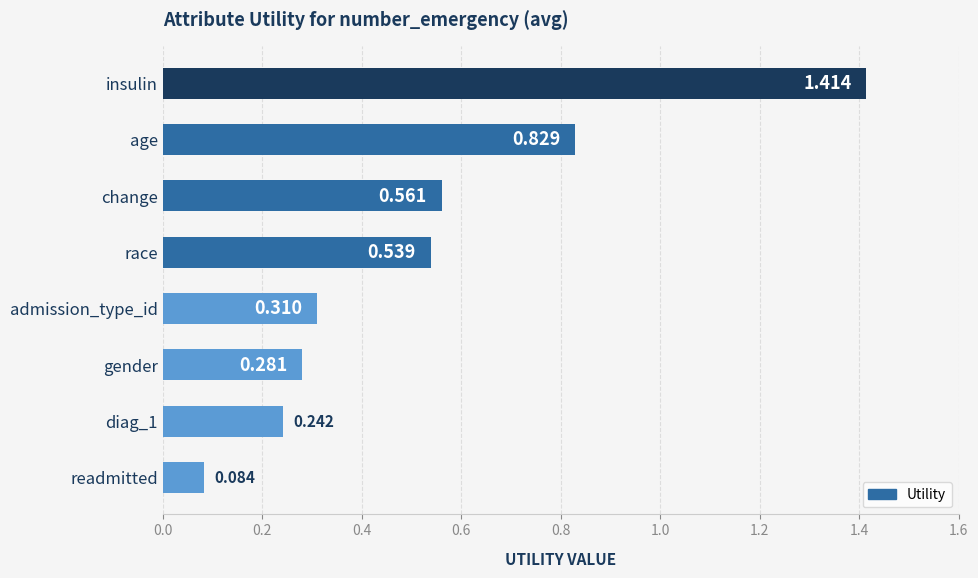

Does the chart contain stacked bars?

No